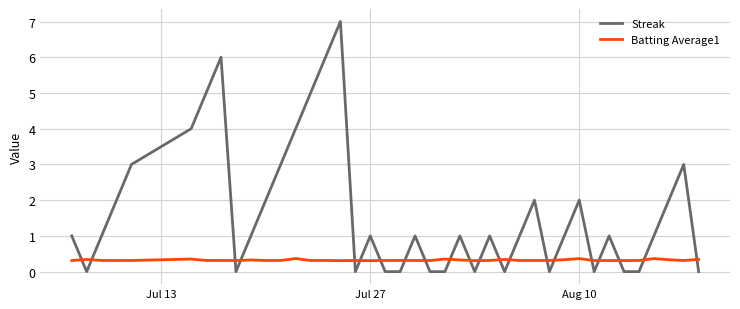

How many lines are shown in the chart?

2